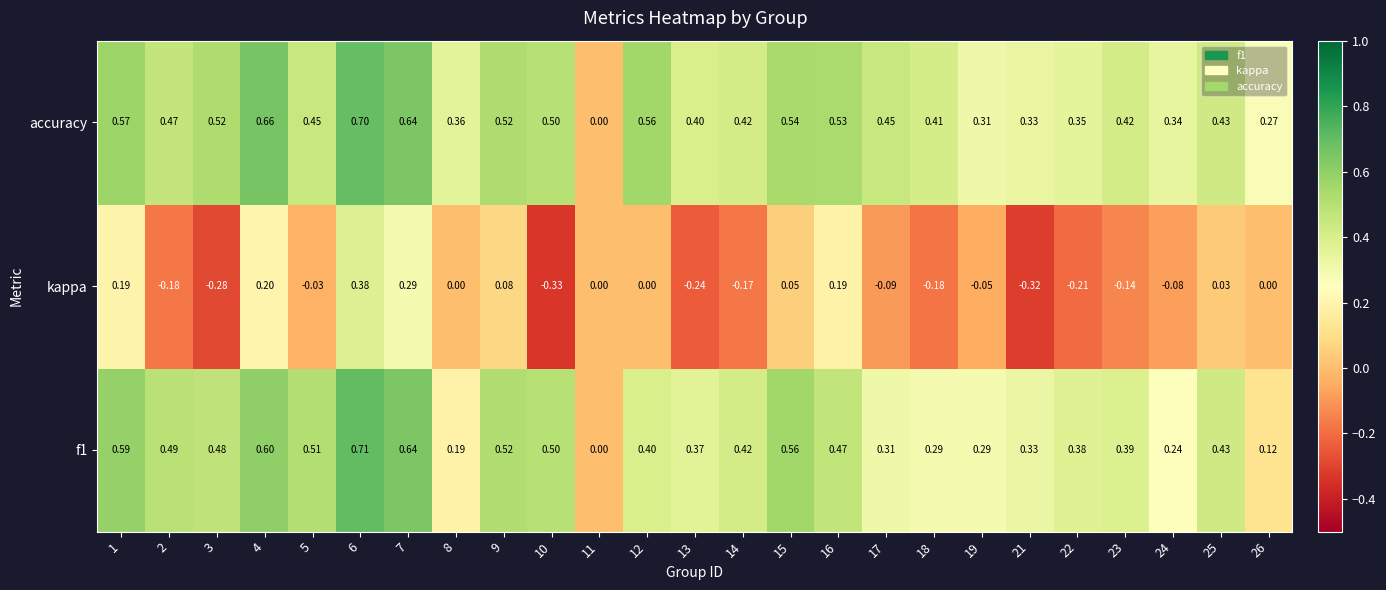

Is the value of kappa at 9 greater than the value of f1 at 15?

No